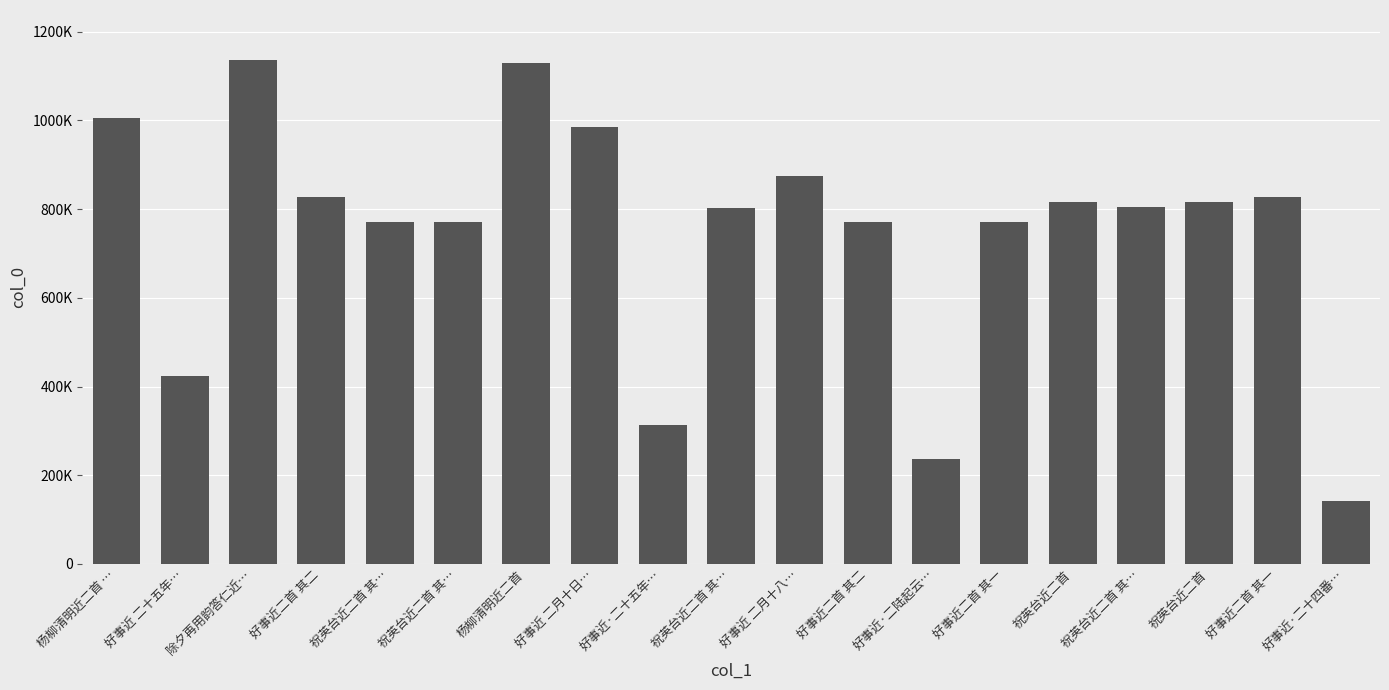

Are the bars horizontal?

No